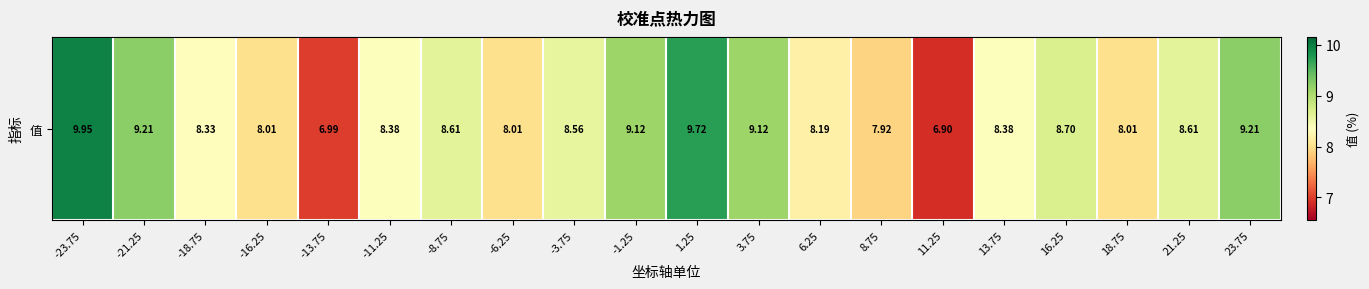

Reading left to right, what are all the values shown in this chart?

10.0	9.2	8.3	8.0	7.0	8.4	8.6	8.0	8.6	9.1	9.7	9.1	8.2	7.9	6.9	8.4	8.7	8.0	8.6	9.2